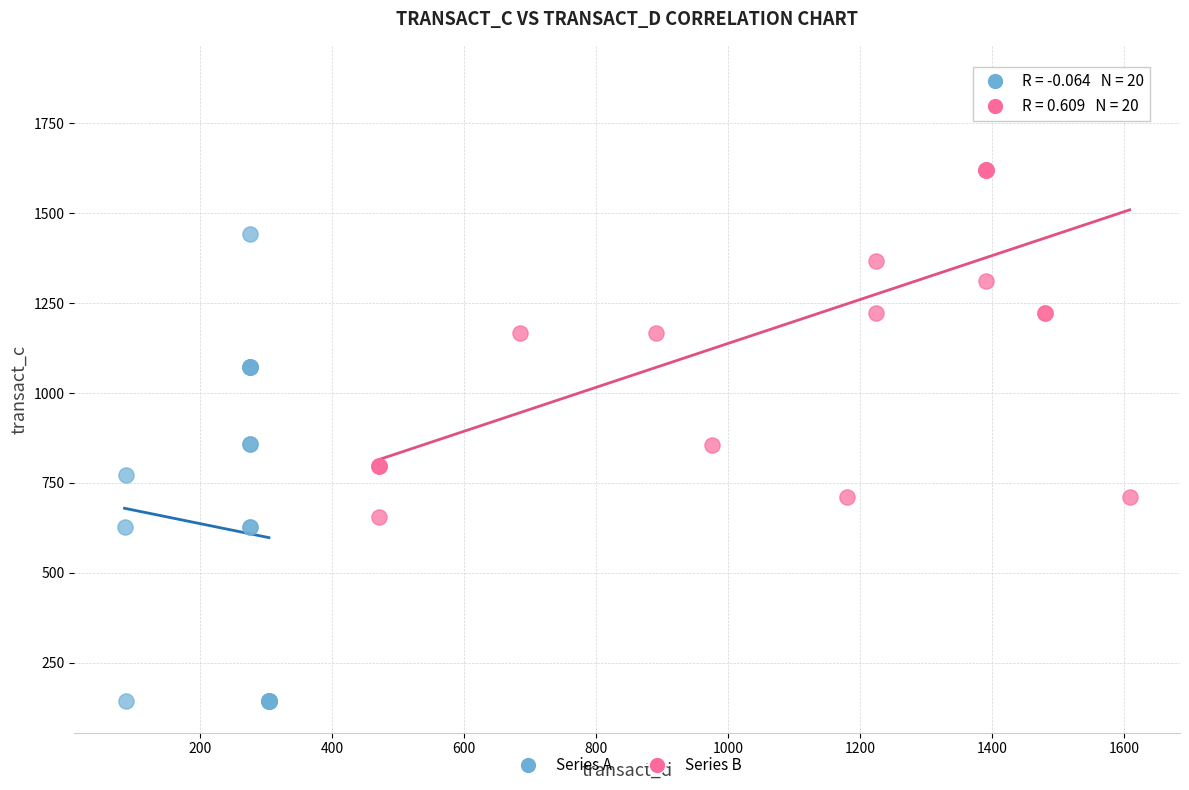

Which series contains the highest Y value?

Series B